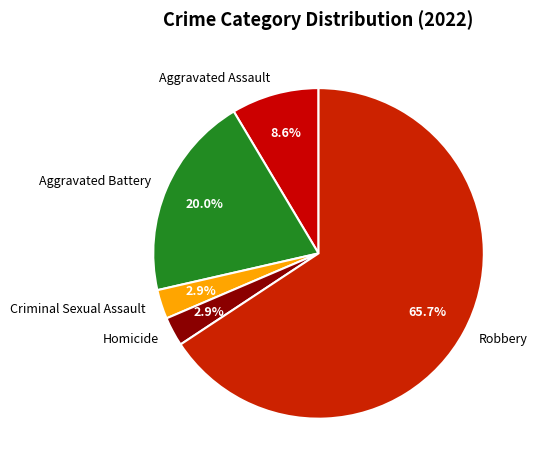

Approximately how many times larger is the value at Robbery compared to Aggravated Battery?

3.3